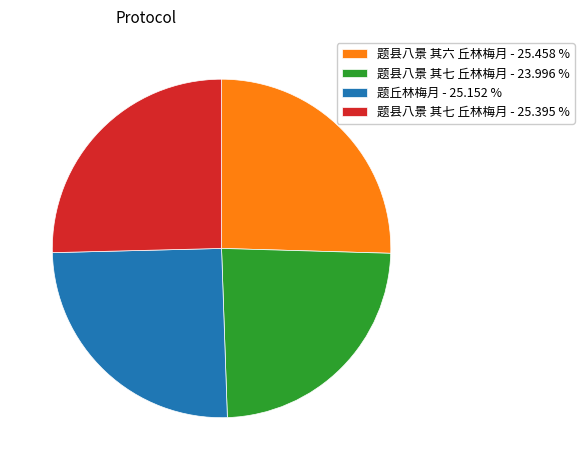

Do 题县八景 其七 丘林梅月 - 25.395 % and 题丘林梅月 - 25.152 % together represent more than half of the pie?

Yes